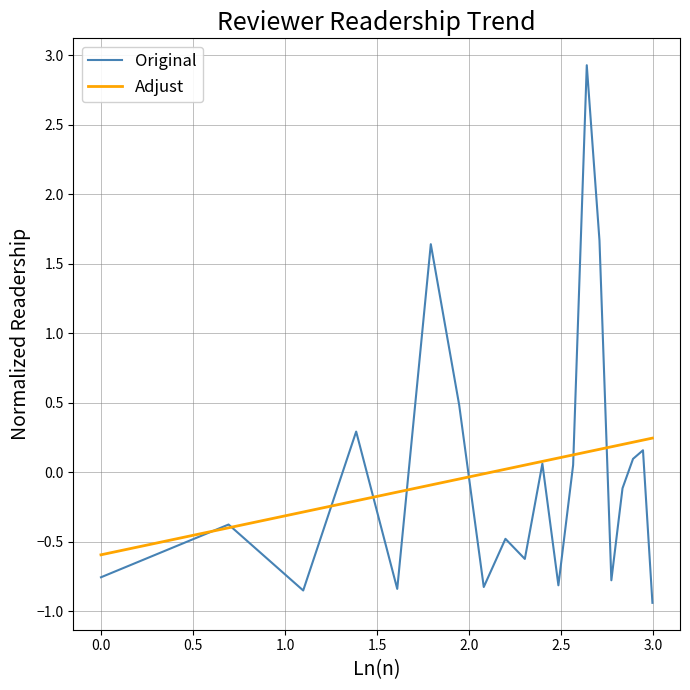

What is the maximum value for Original?

2.9